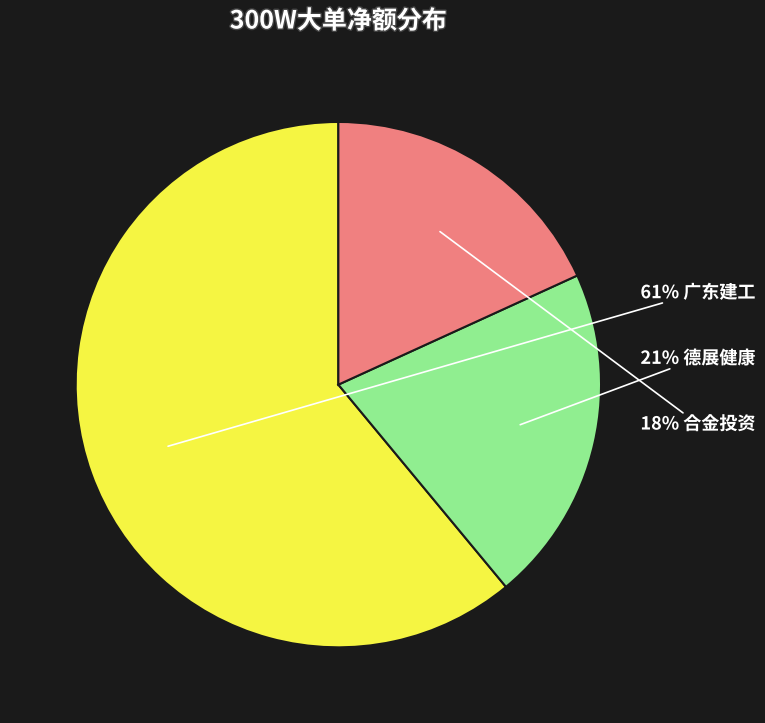

To the nearest percent, what is the average slice percentage?

33%